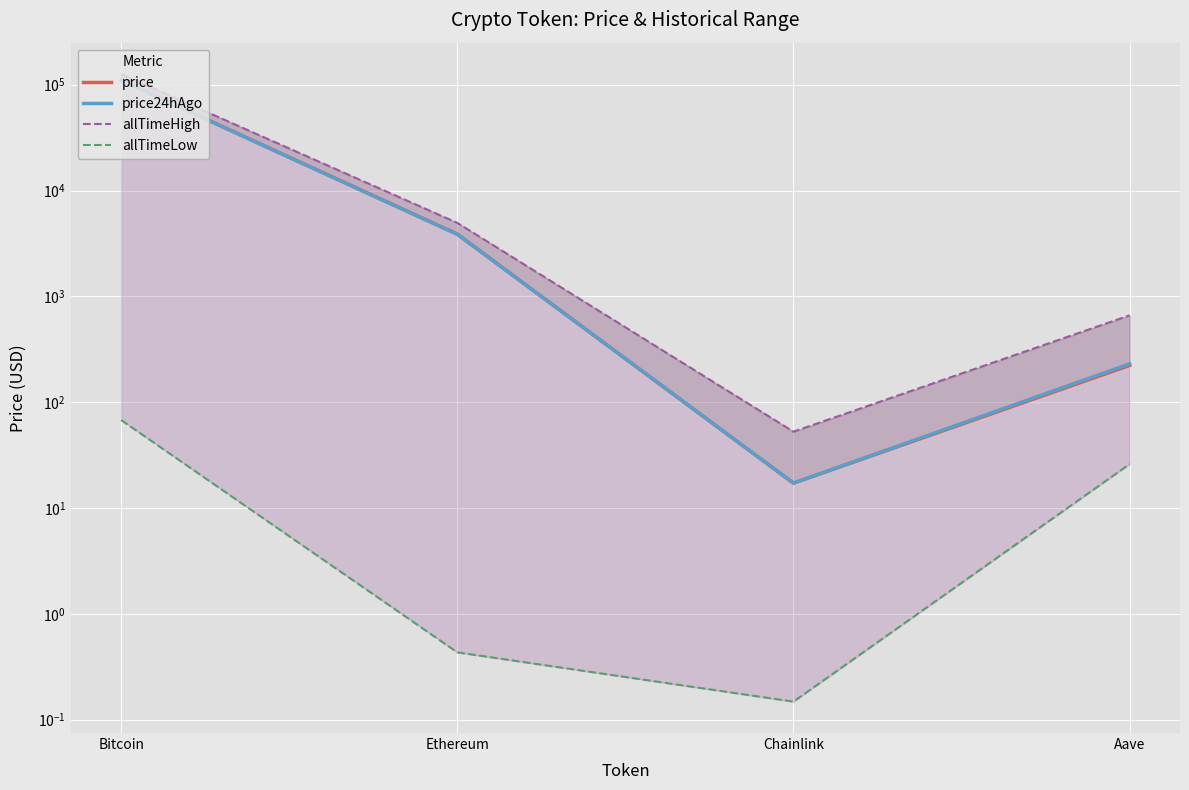

What is the value of the price24hAgo point at the 4th from the left?

230.3